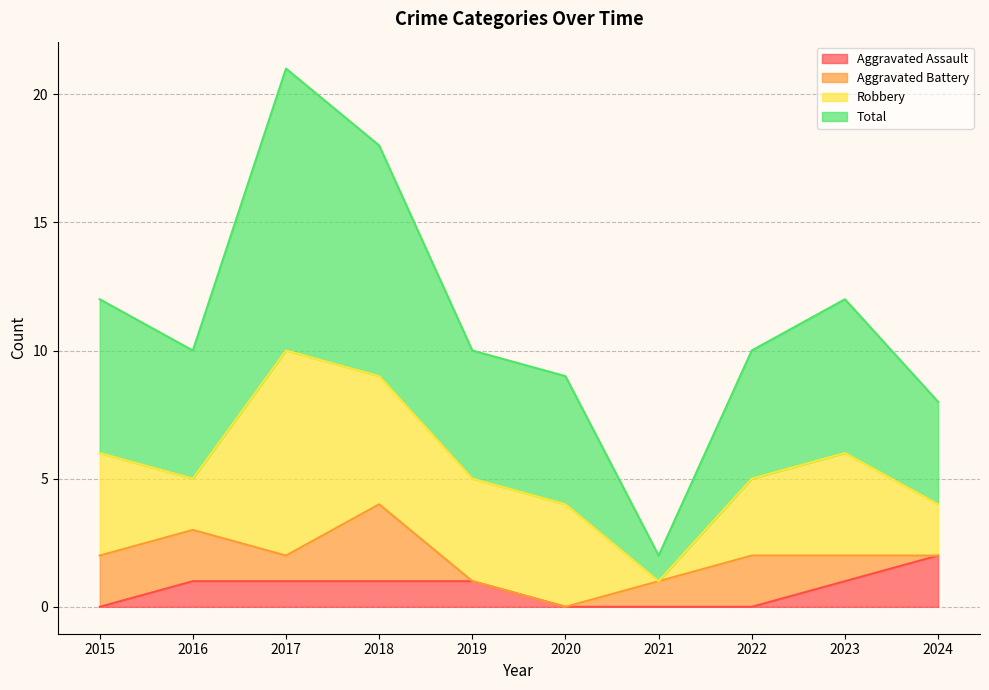

What are all the series names shown in the legend?

Aggravated Assault, Aggravated Battery, Robbery, Total